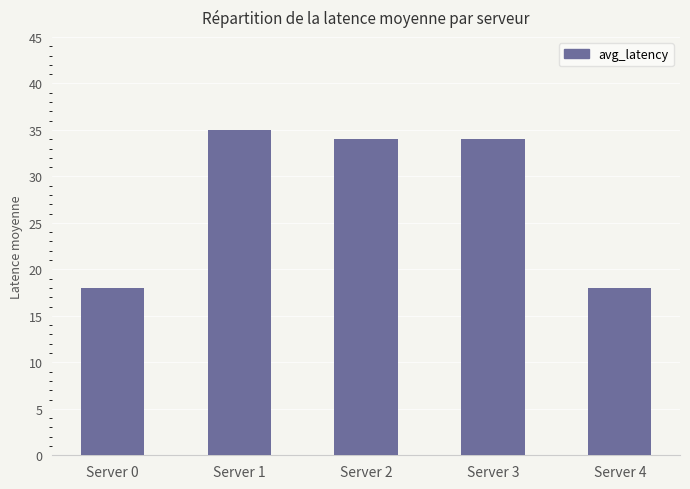

Reading left to right, what are all the values shown in this chart?

Server 0=18	Server 1=35	Server 2=34	Server 3=34	Server 4=18